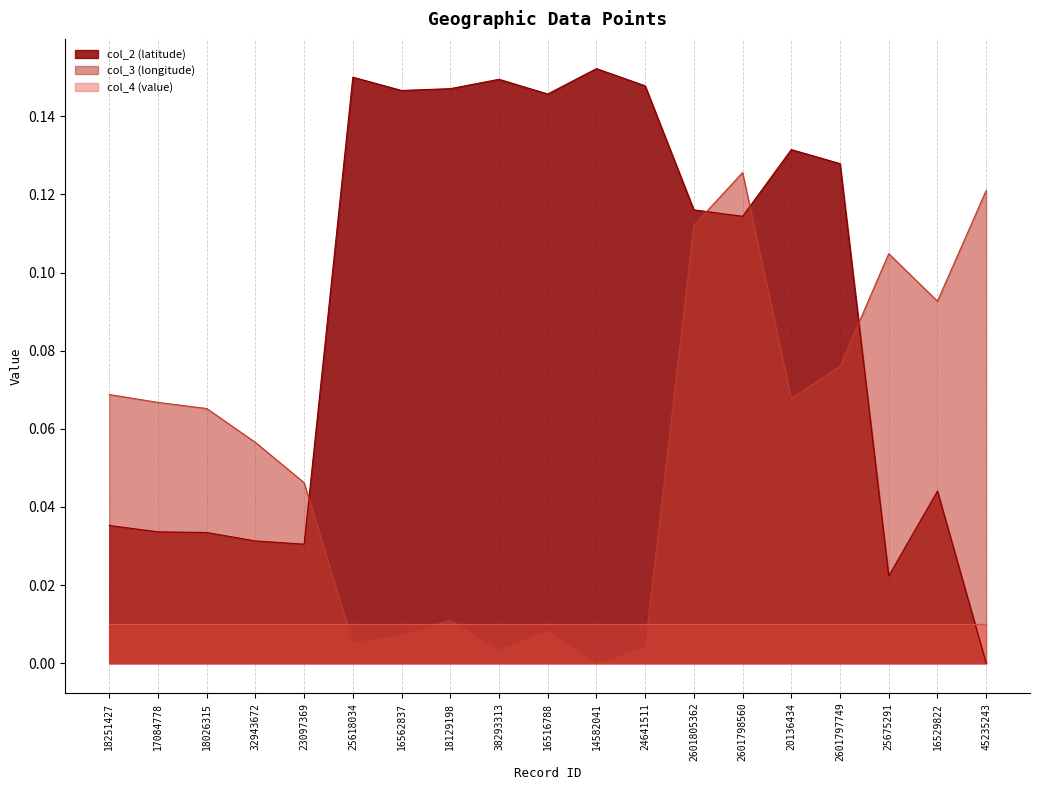

Is it true that col_2 (latitude) equals 0.2 at 14582041?

True